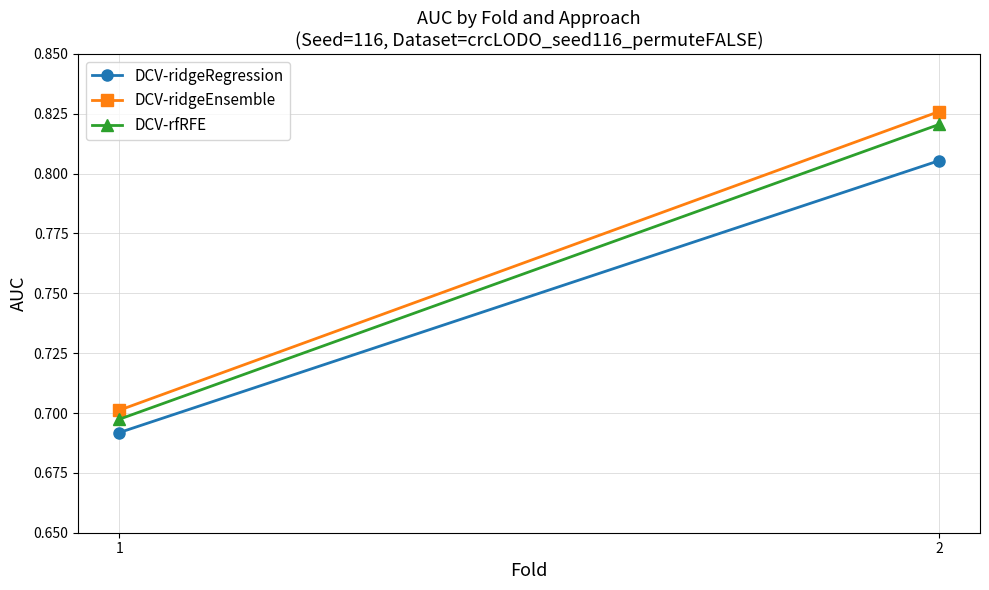

Is this an area chart (filled region under the line)?

No